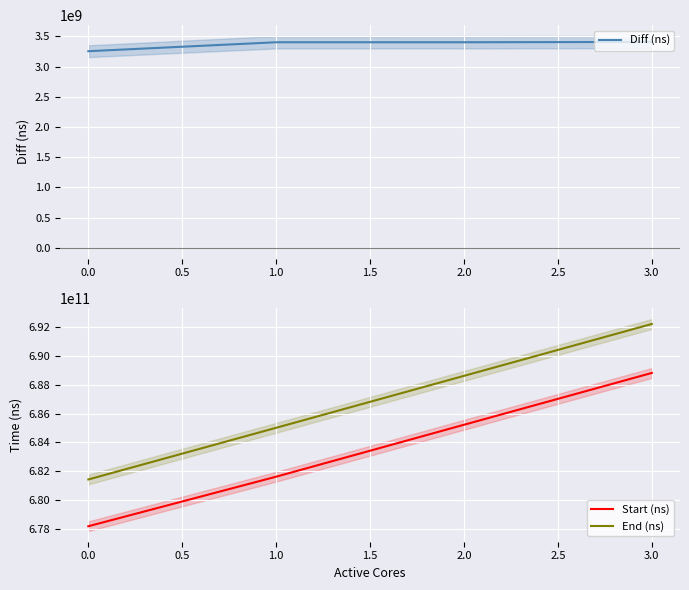

How many End (ns) values are between 685019719724 and 692241189733?

3